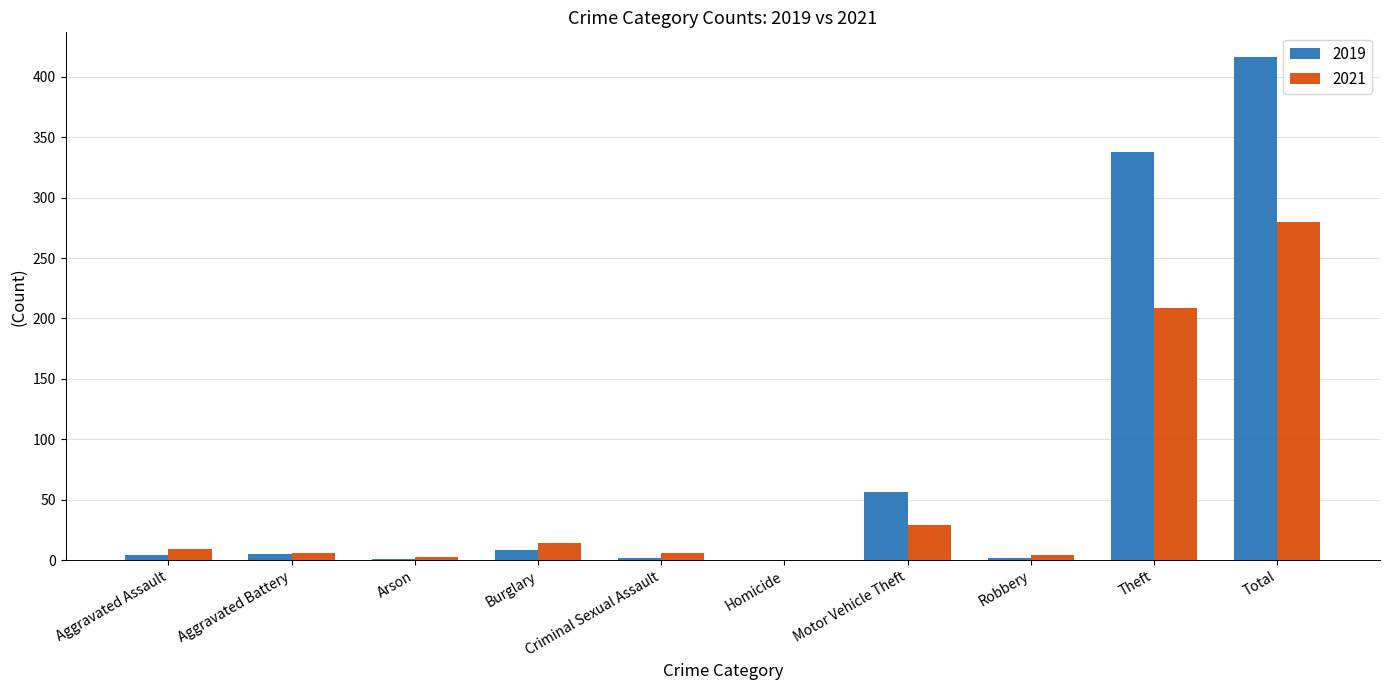

What are all the series names shown in the legend?

2019, 2021